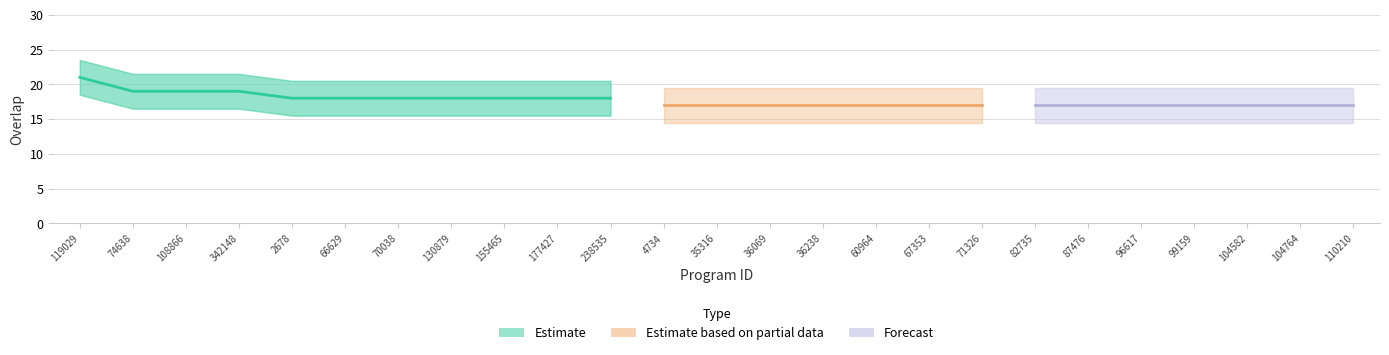

Reading left to right, transcribe all the data shown in this chart.

21	19	19	19	18	18	18	18	18	18	18	17	17	17	17	17	17	17	17	17	17	17	17	17	17